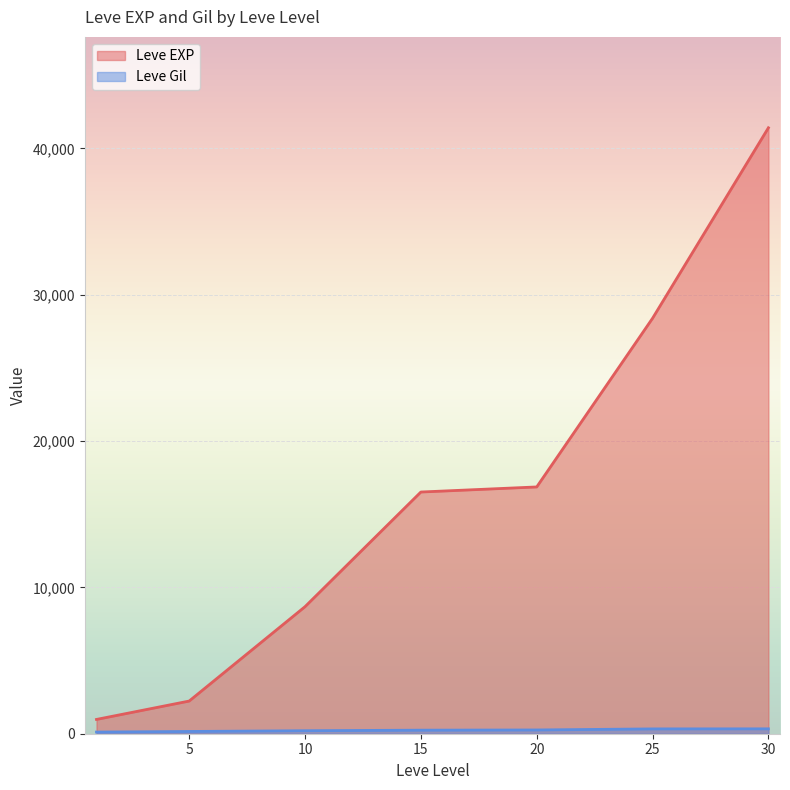

At which category is the sum across all series the highest?

30